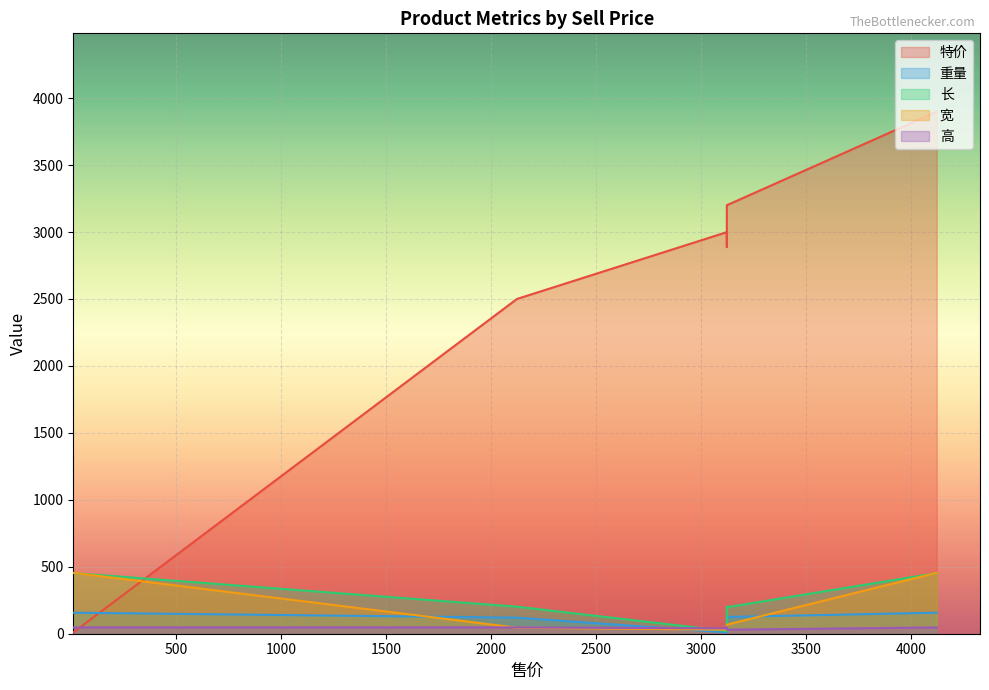

Is it true that 重量 equals 125 at 3123?

True